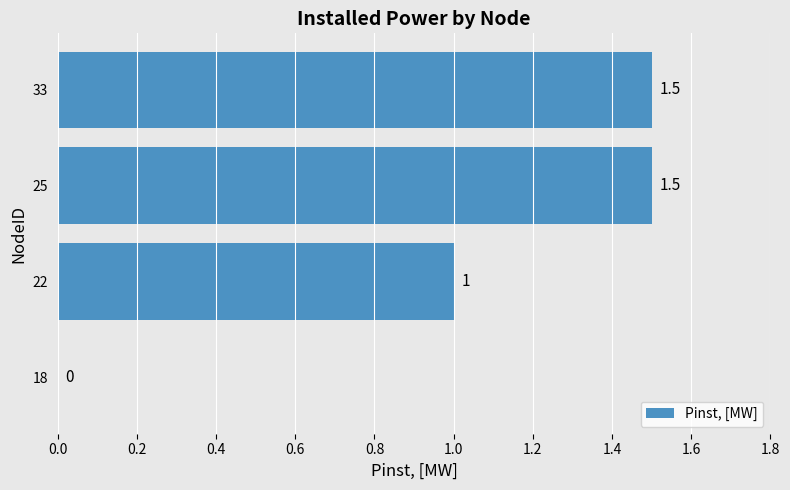

Which has a higher value, 22 or 18?

22